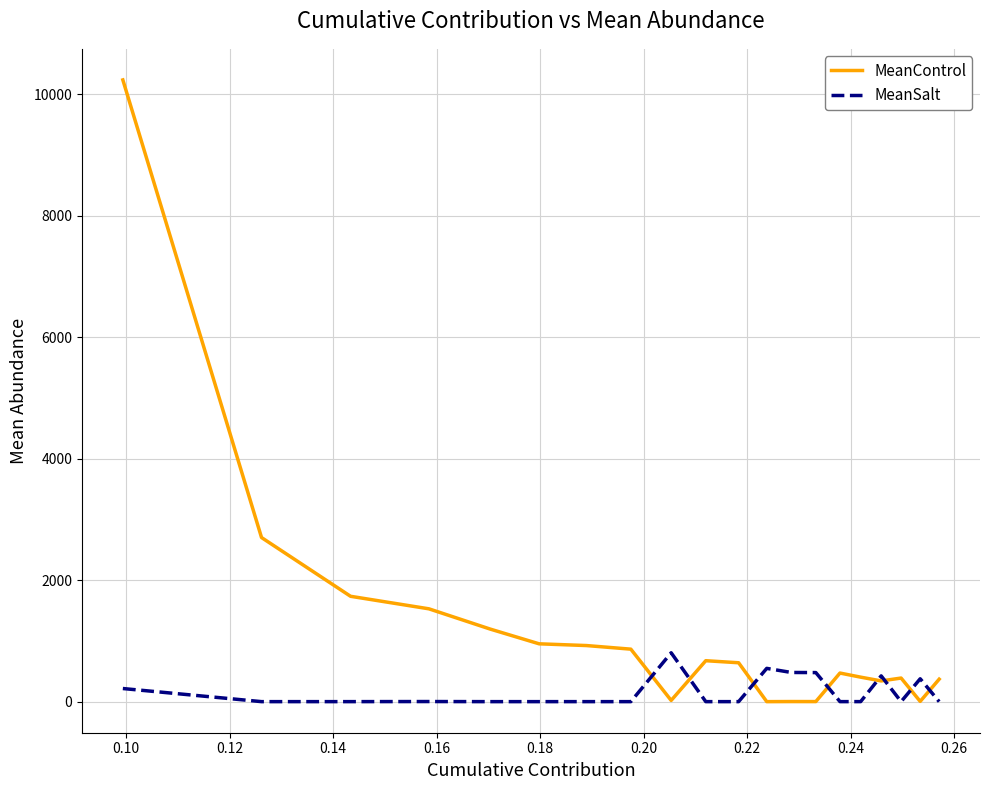

Which series has the largest total across all categories?

MeanControl